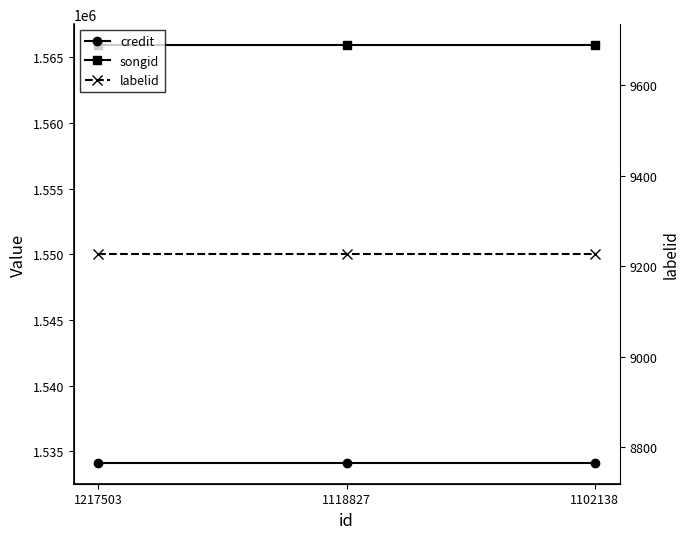

Rank the series at 1118827 from highest to lowest value.

songid, credit, labelid